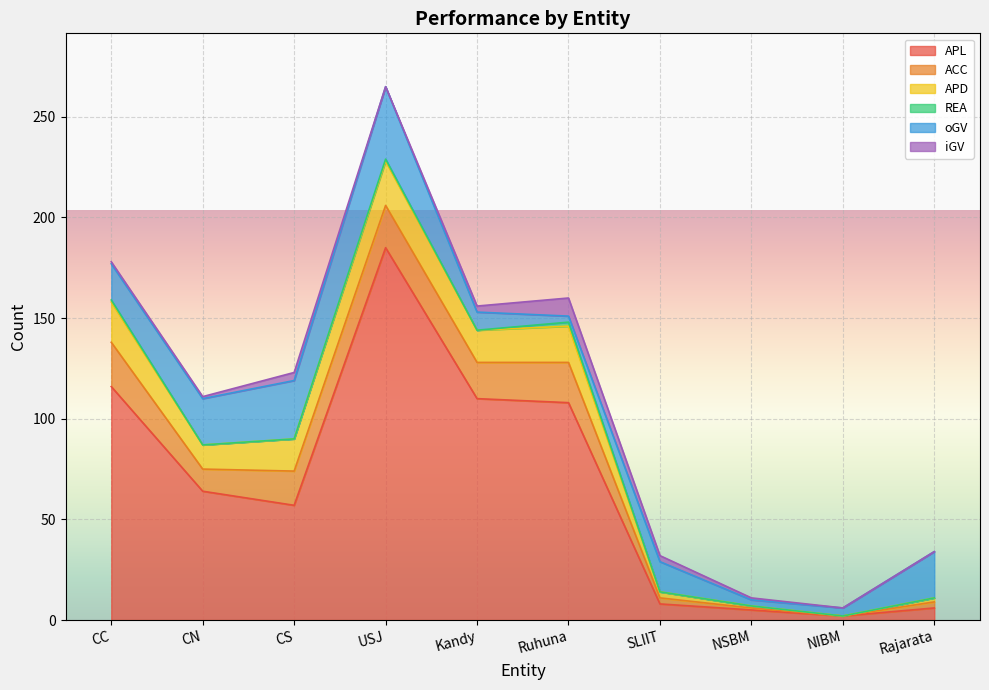

Is the value of oGV at NIBM greater than the value of APD at SLIIT?

Yes